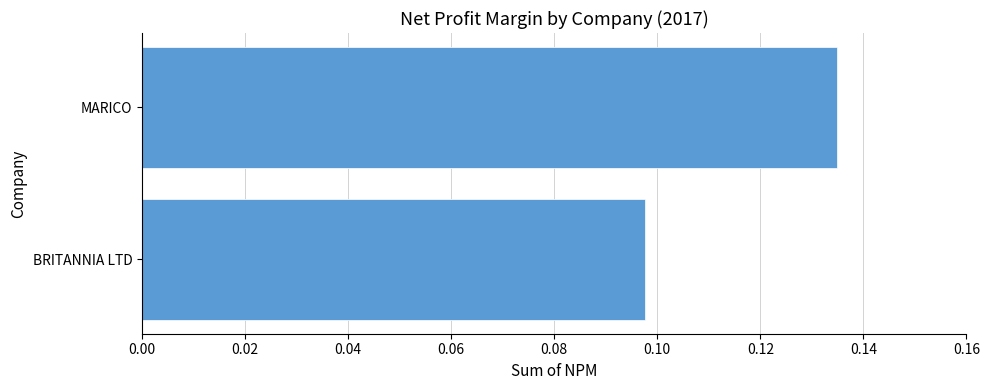

Are the bars horizontal?

Yes